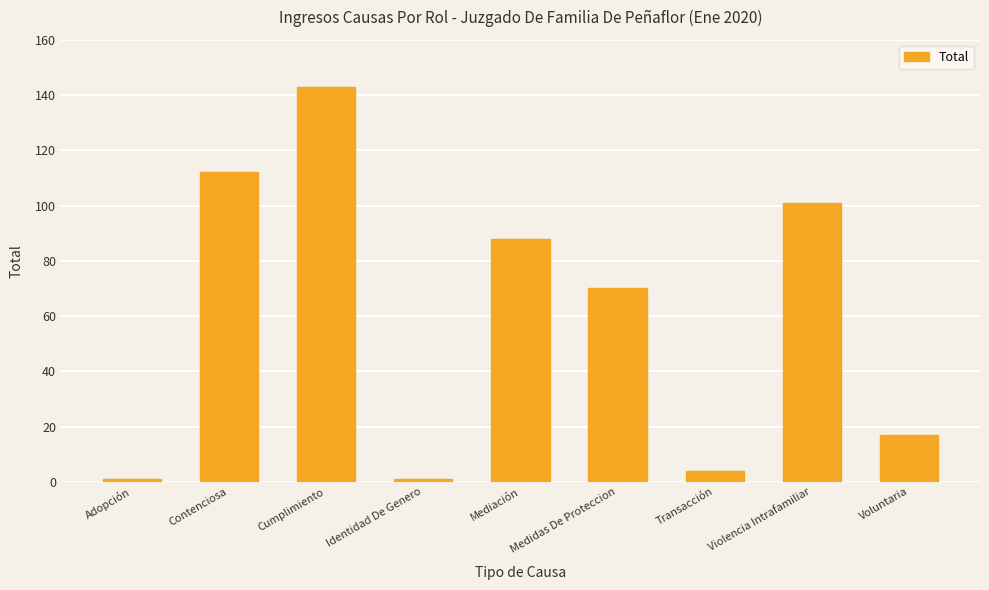

What is the value of the 8th bar from the left?

101